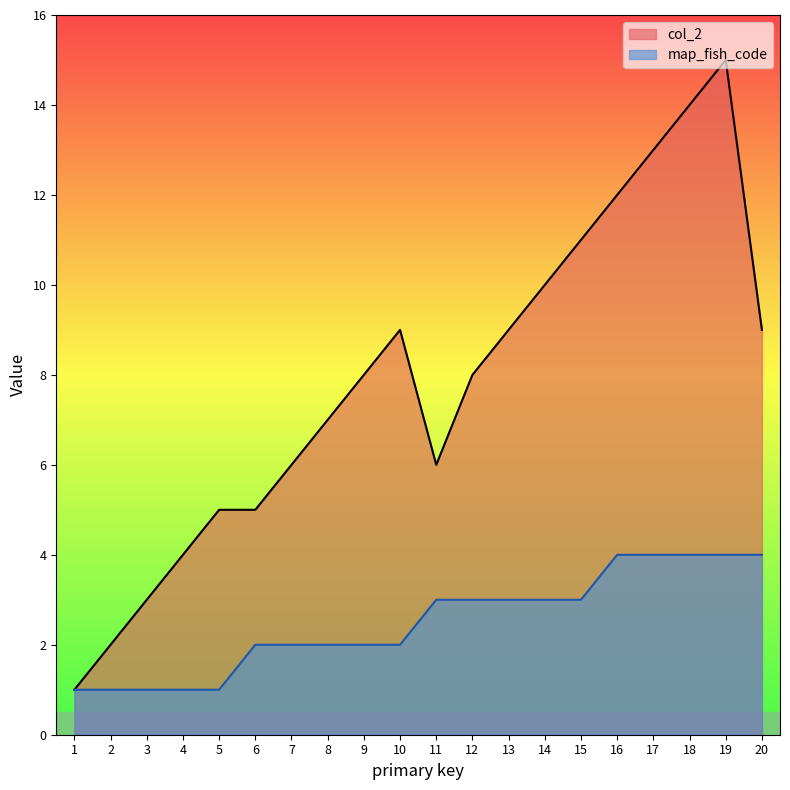

Which series has the widest spread of values?

col_2